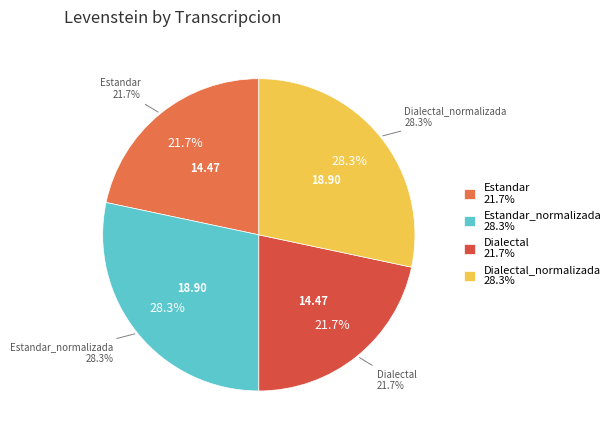

Does Estandar_normalizada account for over 50% of the chart?

No